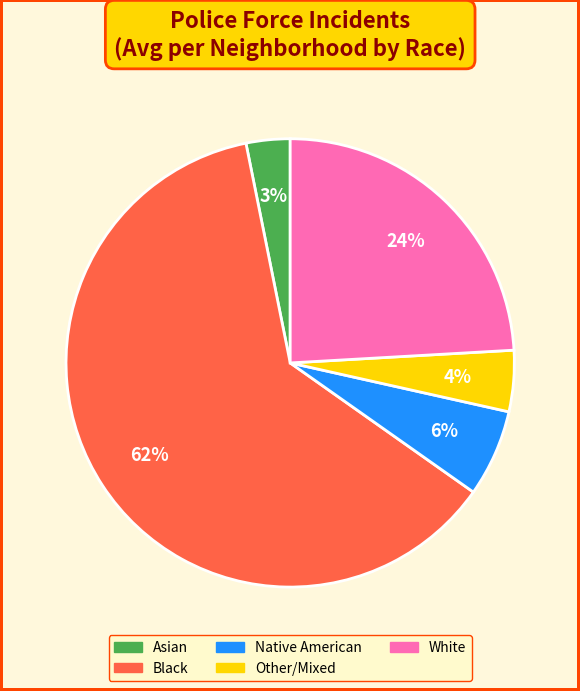

Which slice is the largest?

Black